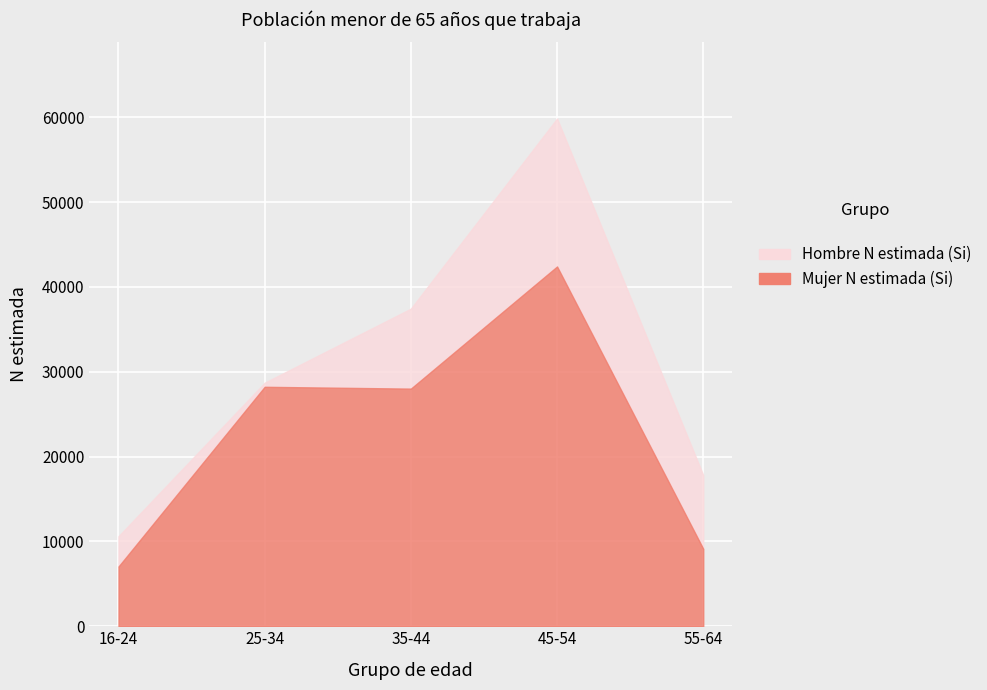

Reading right to left, what are all the values shown in this chart?

Hombre N estimada (Si): 17811	59857	37442	28711	10613
Mujer N estimada (Si): 9123	42409	28011	28227	7041